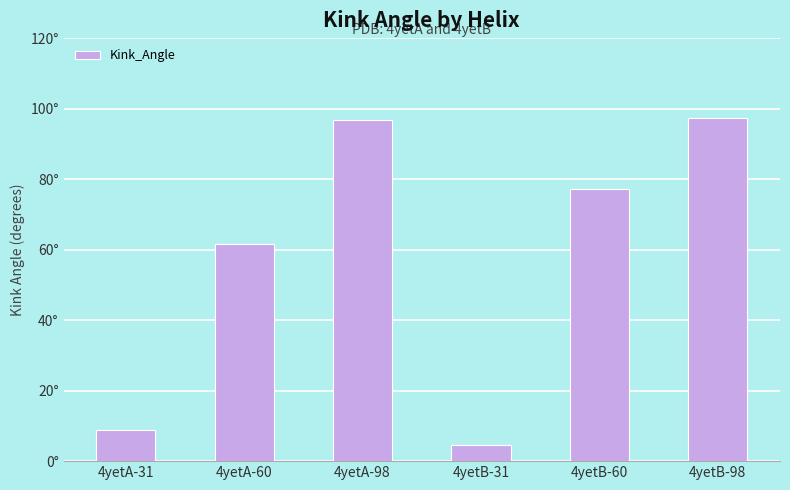

List the labels in order of value, largest first.

4yetB-98, 4yetA-98, 4yetB-60, 4yetA-60, 4yetA-31, 4yetB-31